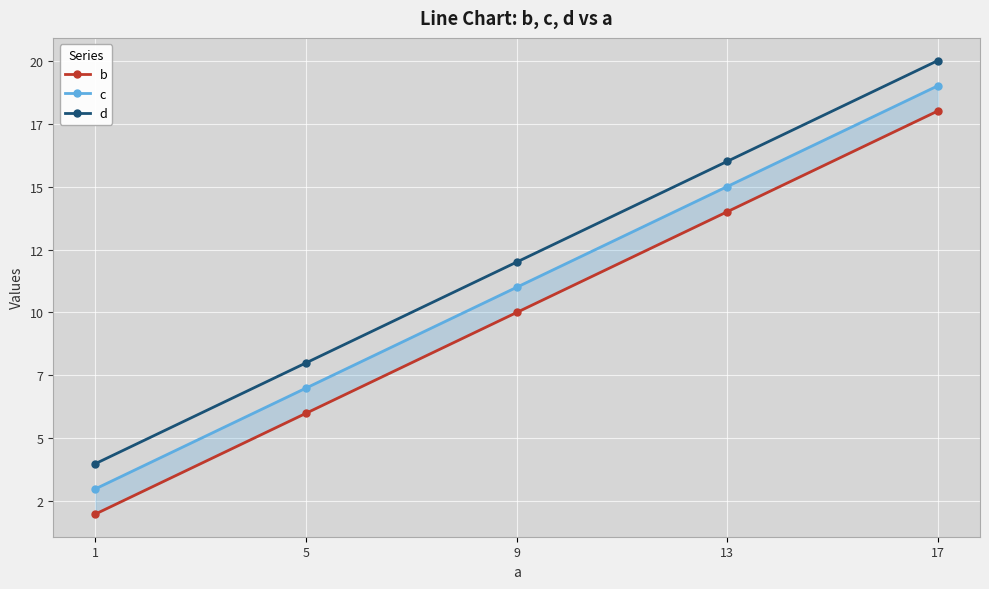

Which category has the highest value in the b series?

17